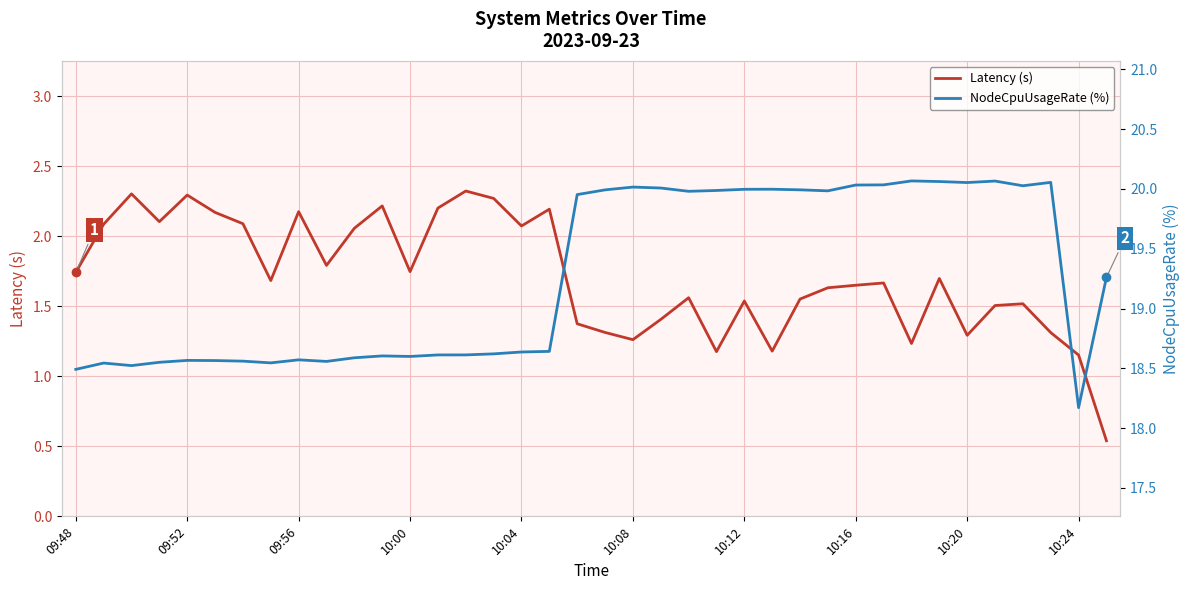

Reading right to left, transcribe all the data shown in this chart.

Latency (s): 0.5	1.2	1.3	1.5	1.5	1.3	1.7	1.2	1.7	1.6	1.6	1.6	1.2	1.5	1.2	1.6	1.4	1.3	1.3	1.4	2.2	2.1	2.3	2.3	2.2	1.7	2.2	2.1	1.8	2.2	1.7	2.1	2.2	2.3	2.1	2.3	2.1	1.7
NodeCpuUsageRate (%): 19.3	18.2	20.1	20.0	20.1	20.1	20.1	20.1	20.0	20.0	20.0	20.0	20.0	20.0	20.0	20.0	20.0	20.0	20.0	20.0	18.6	18.6	18.6	18.6	18.6	18.6	18.6	18.6	18.6	18.6	18.5	18.6	18.6	18.6	18.6	18.5	18.5	18.5